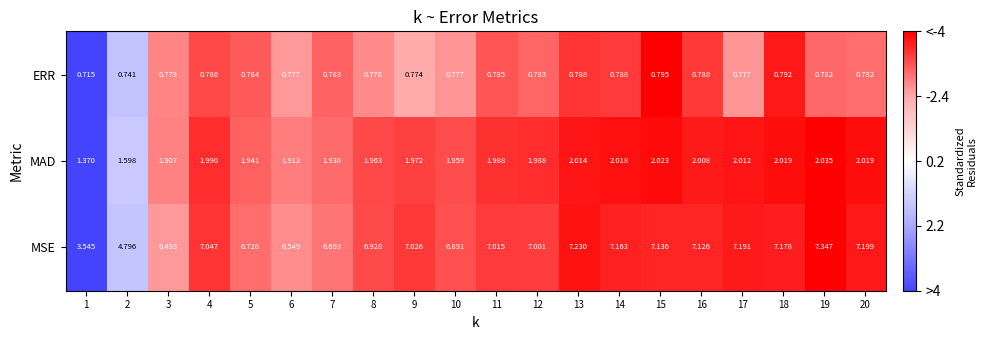

Which series has the largest total across all categories?

MSE